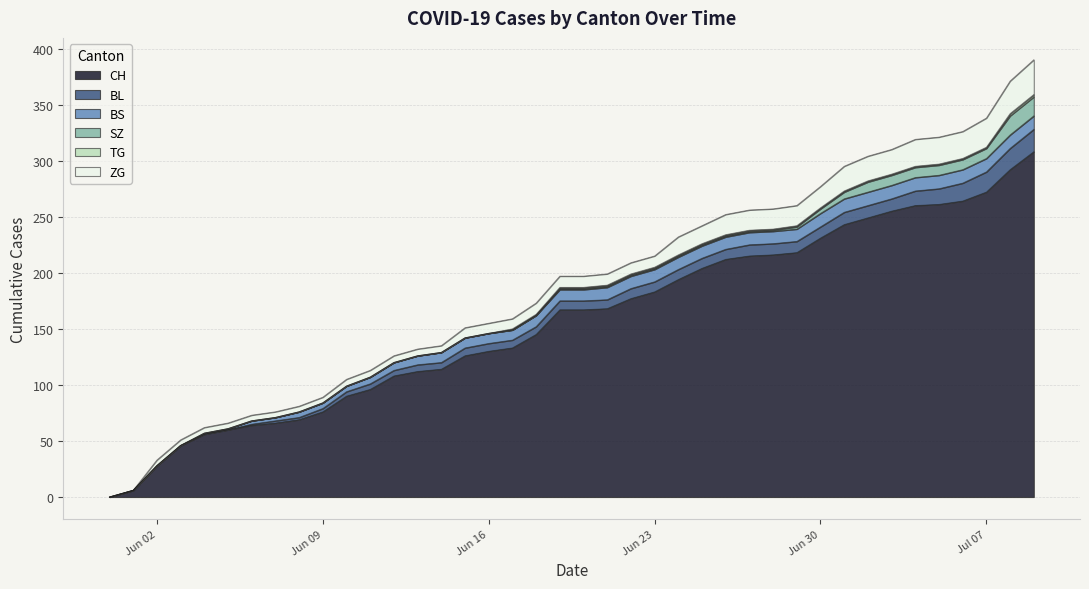

Is it true that ZG equals 10 at 2020-06-14?

False